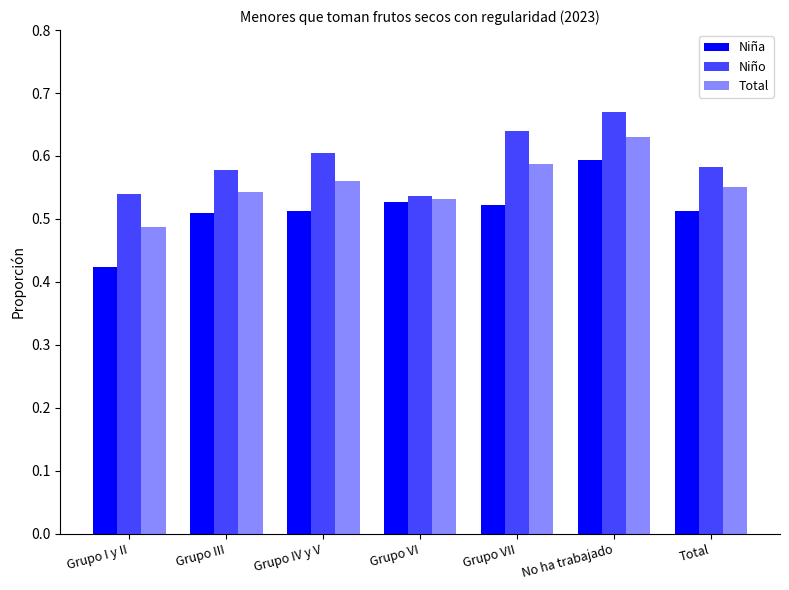

What is the sum of all Niña values?

3.6